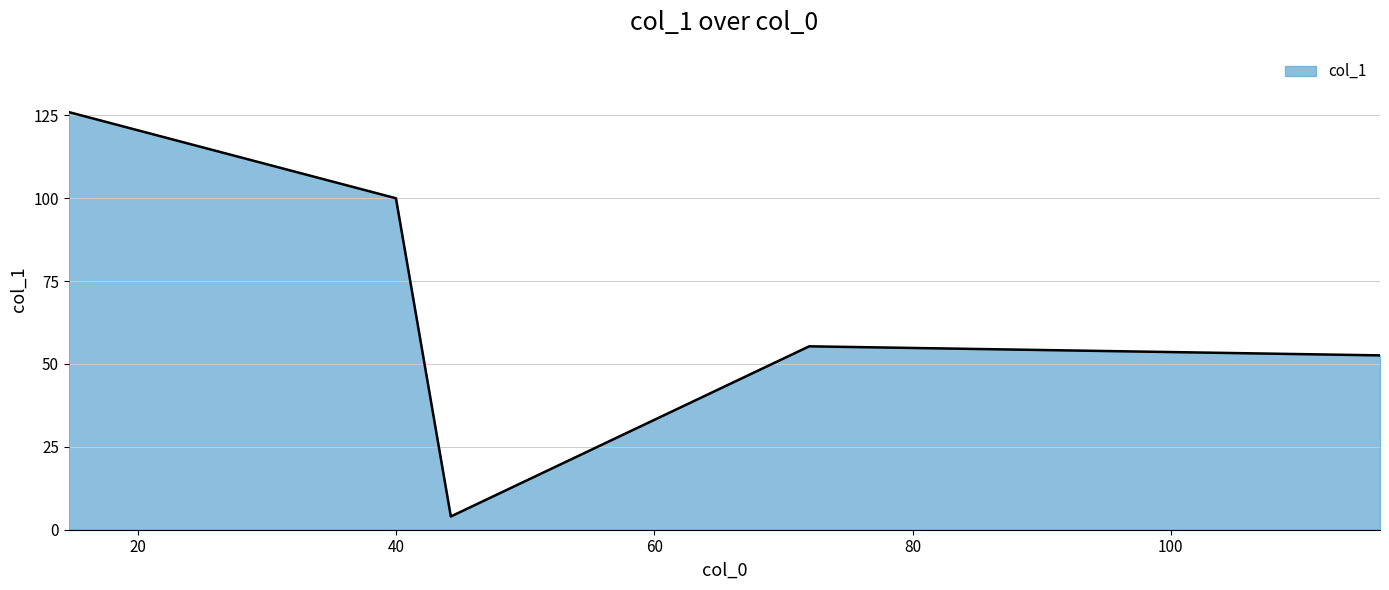

Does the chart have visible grid lines?

Yes